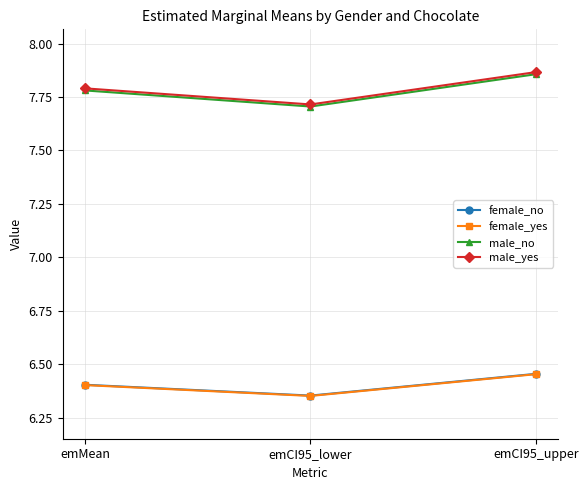

At which category does the chart reach its minimum across all series?

emCI95_lower